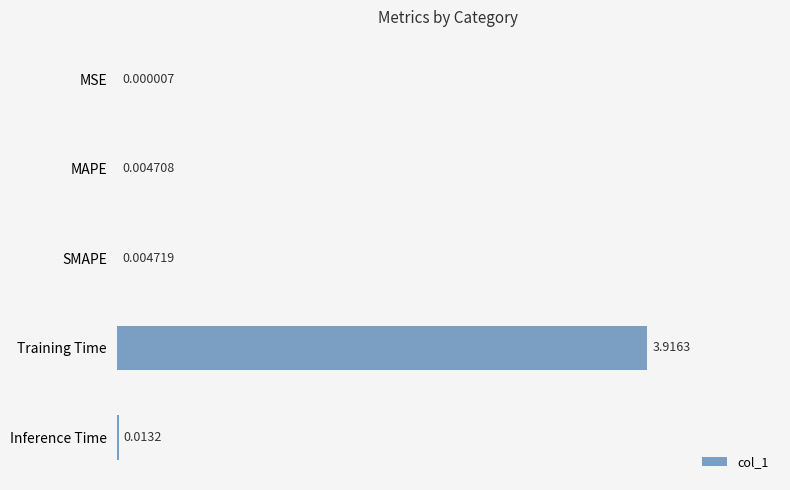

What is the change in value from Training Time to Inference Time?

-3.9